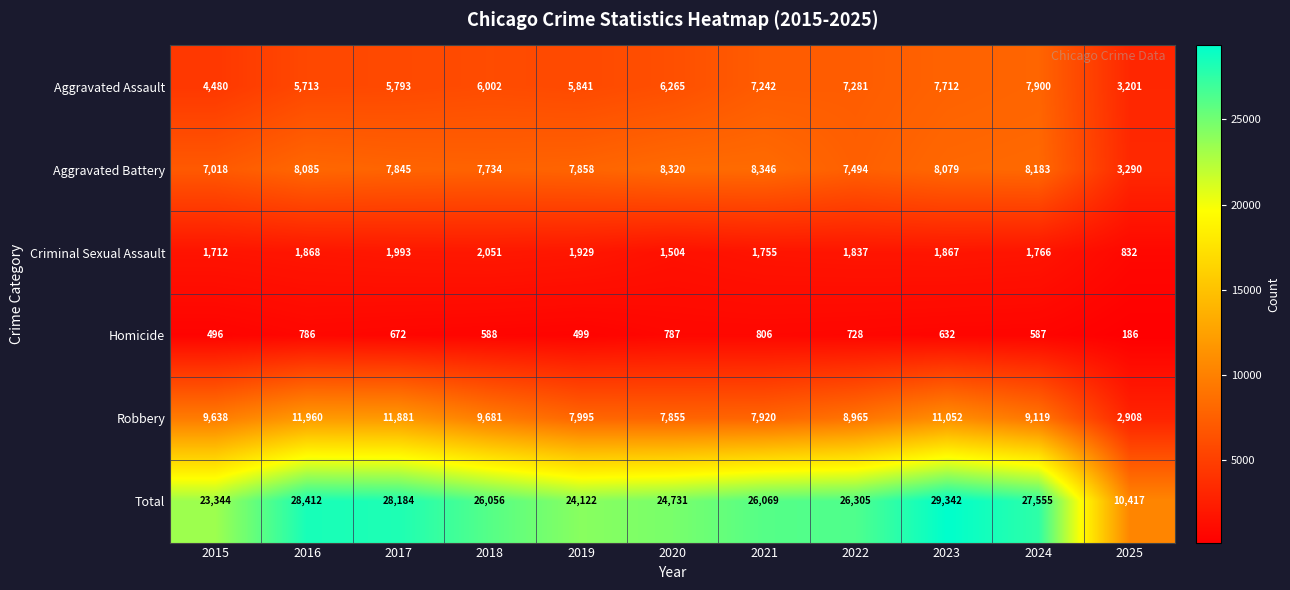

Where is Robbery nearest to the value 7434?

2020